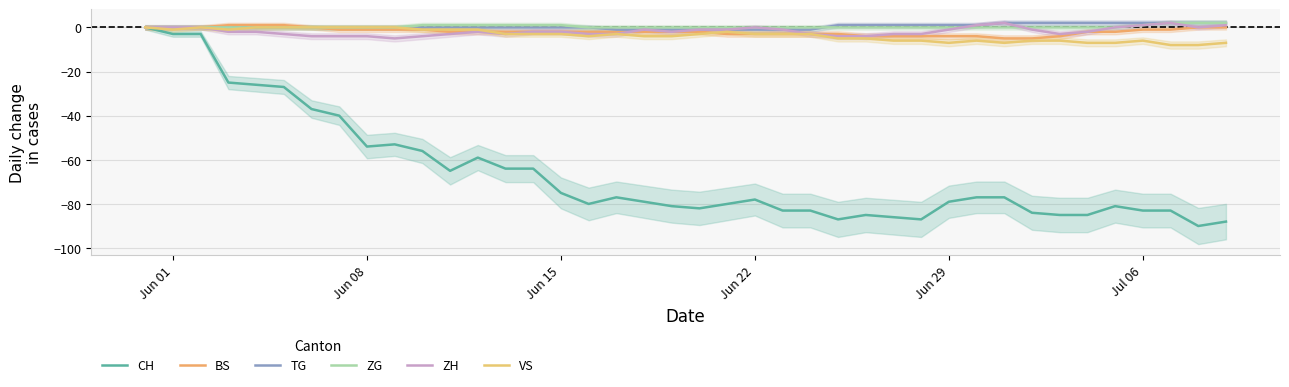

Count the ZH values in the range -3 to 0.

28